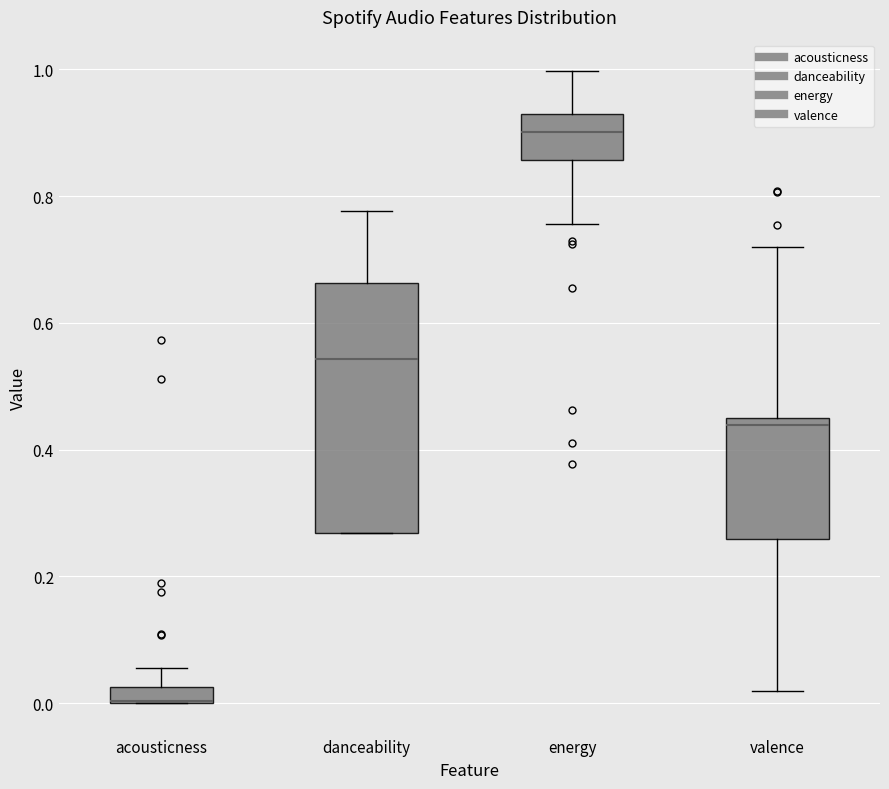

Which box is the tallest, from its lower edge to its upper edge?

danceability